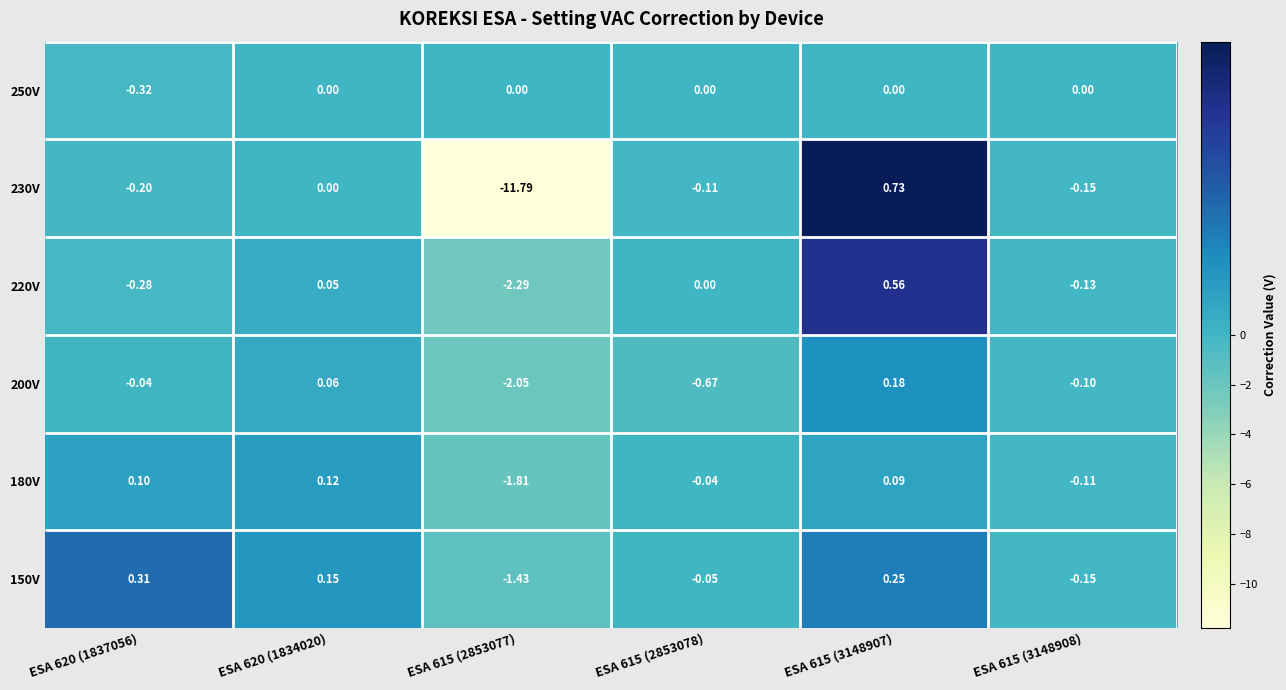

The 220V series shows -1.0 at ESA 615 (2853078). True or false?

False